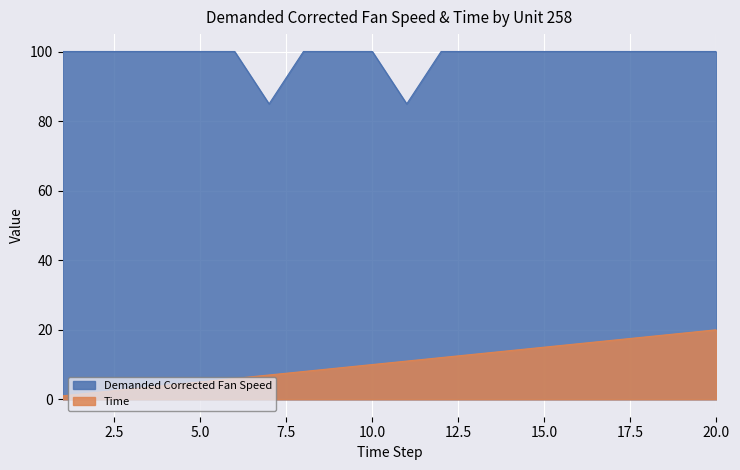

Which series has the largest range (max minus min)?

Time